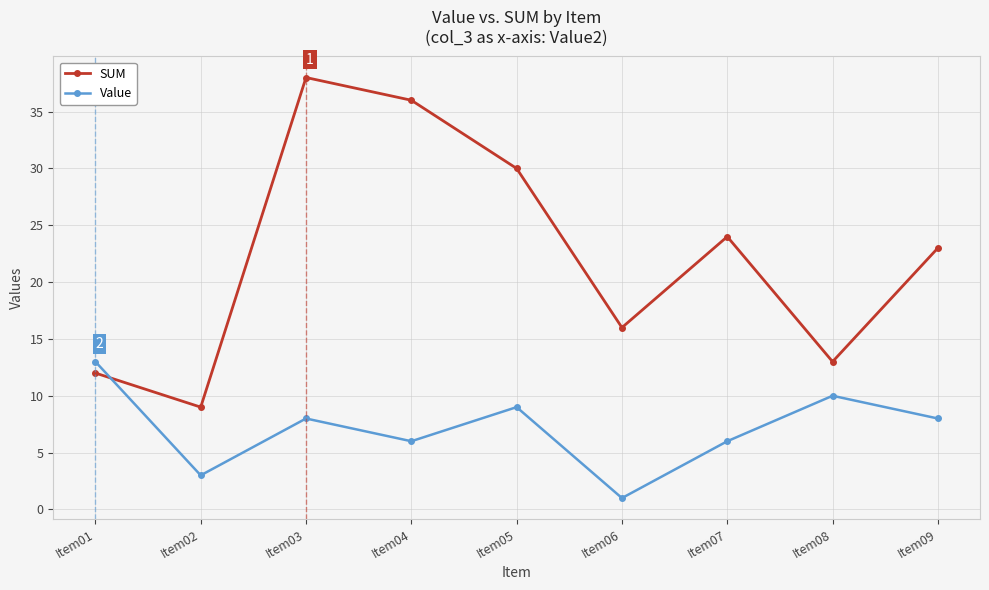

Which label corresponds to the smallest value in the chart?

Item06